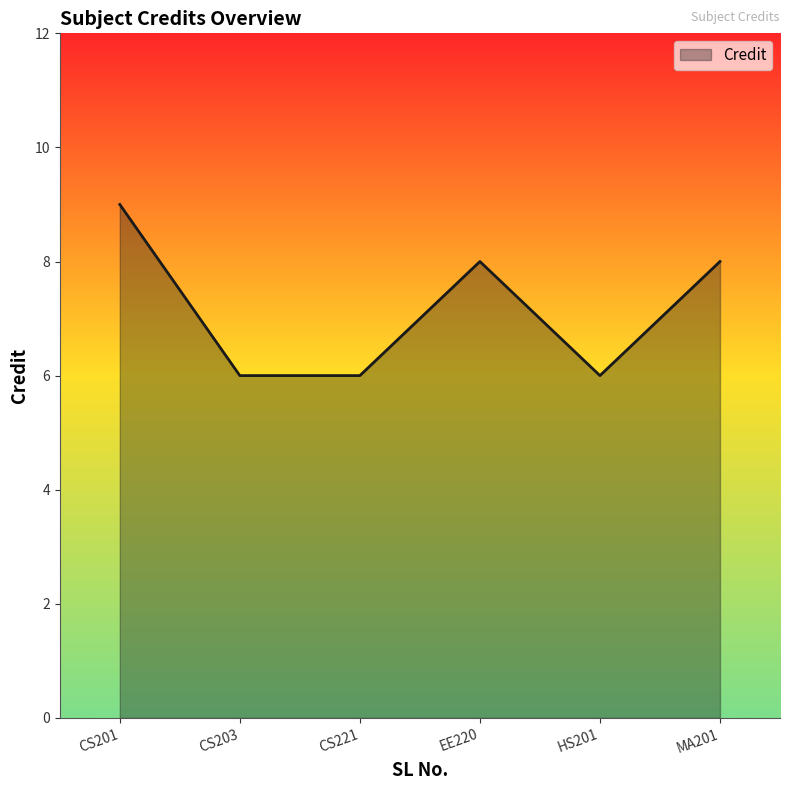

What position from the left is CS203?

2